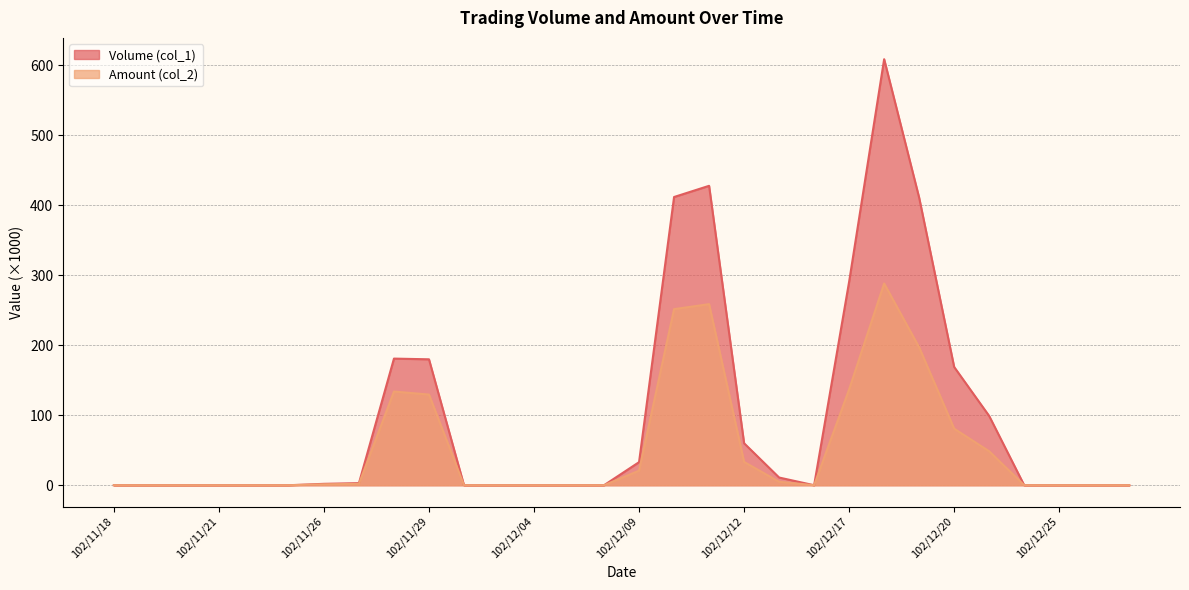

The value of Amount (col_2) at 102/12/18 is 189.9. True or false?

False